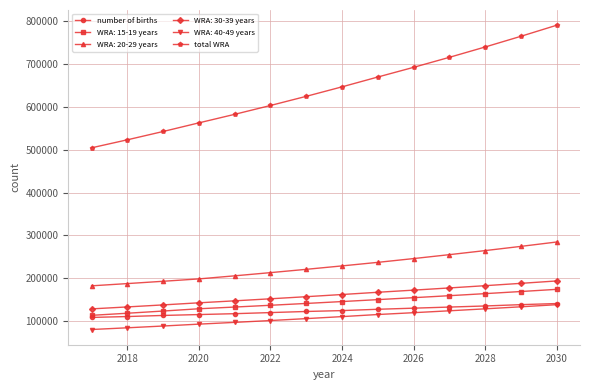

What is the value of the WRA: 30-39 years point at the 8th from the left?

162029.9